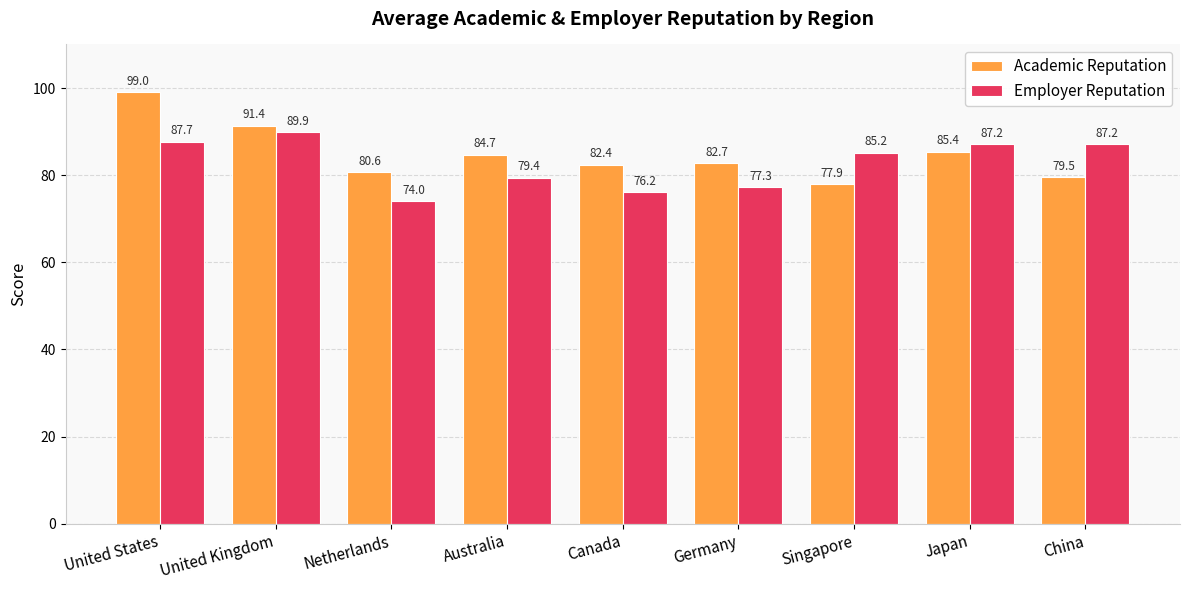

Is it true that Academic Reputation equals 91.4 at United Kingdom?

True